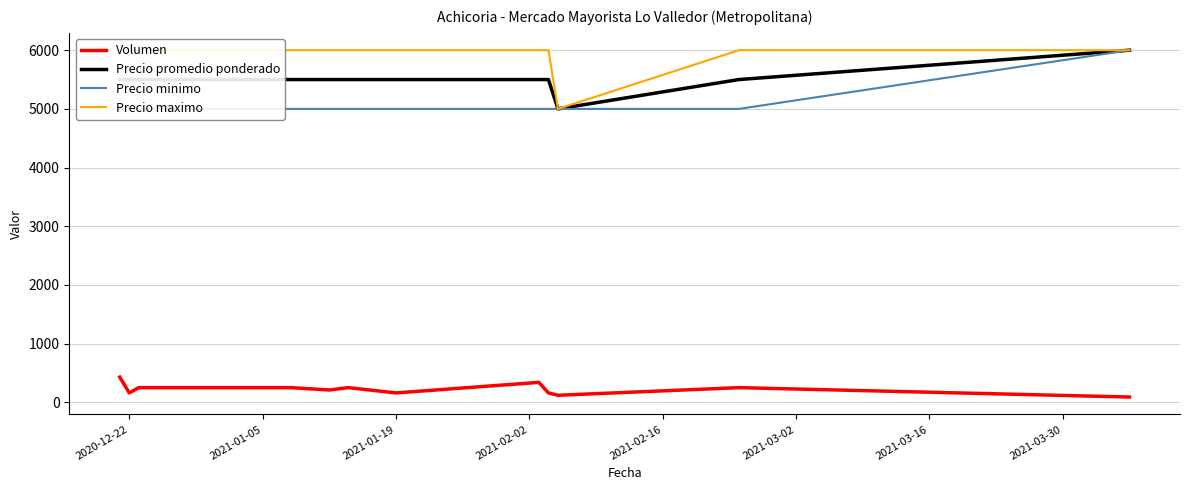

True or false: Volumen and Precio promedio ponderado cross at least once.

False